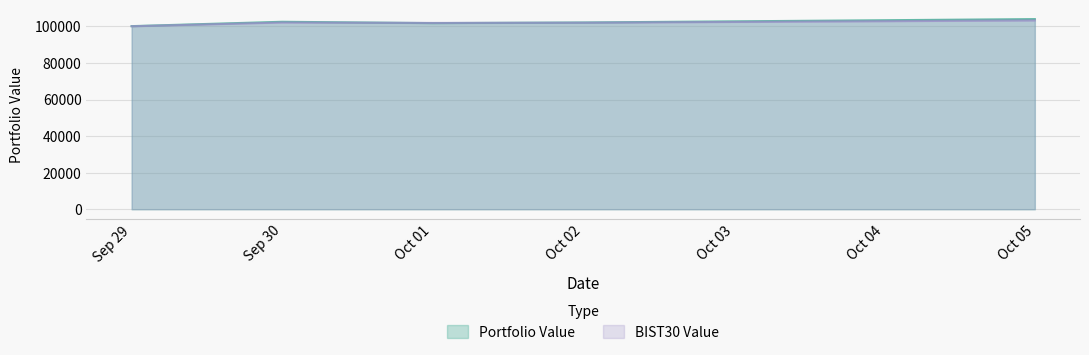

What is the difference between the Portfolio Value values at Oct 02 and Oct 05?

1847.5